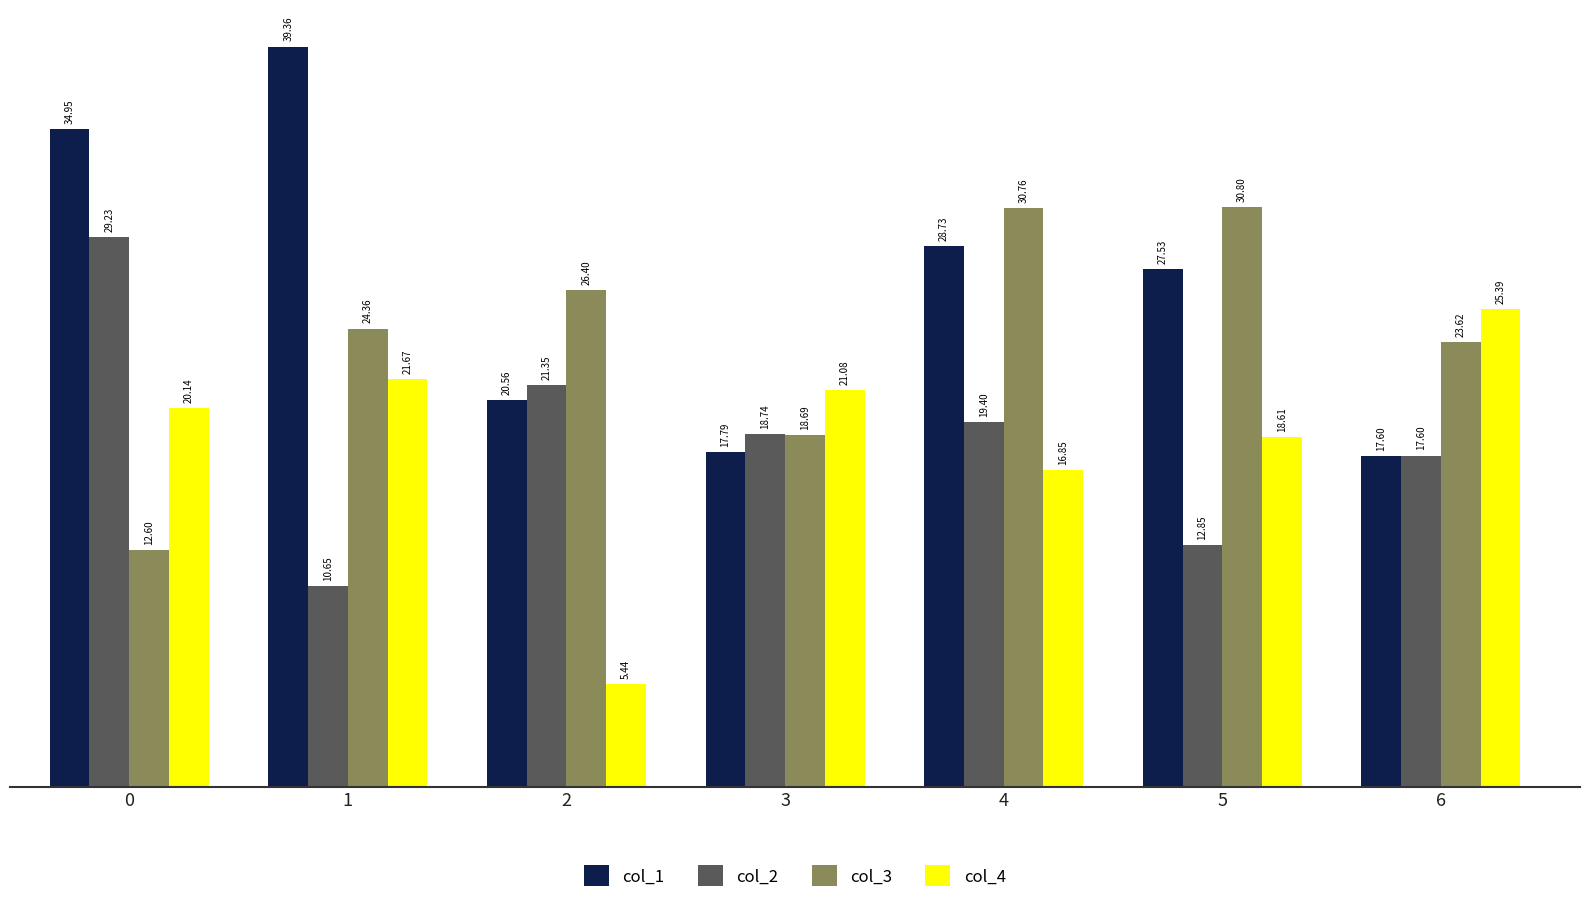

How many data points does each series have?

7